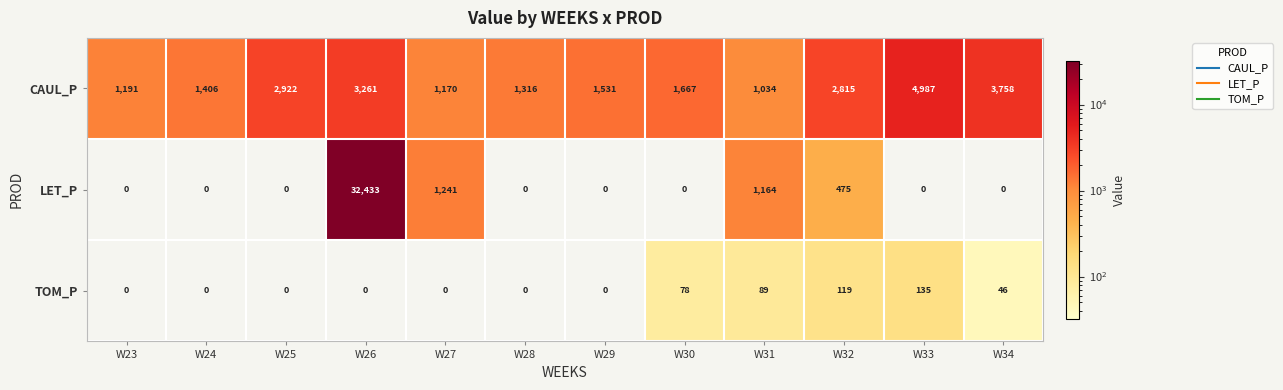

List the series in order of their overall mean, highest first.

LET_P, CAUL_P, TOM_P